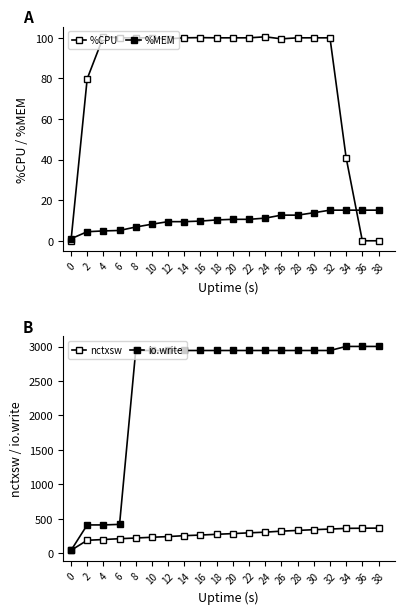

Is it true that nctxsw equals 294.0 at 22?

True